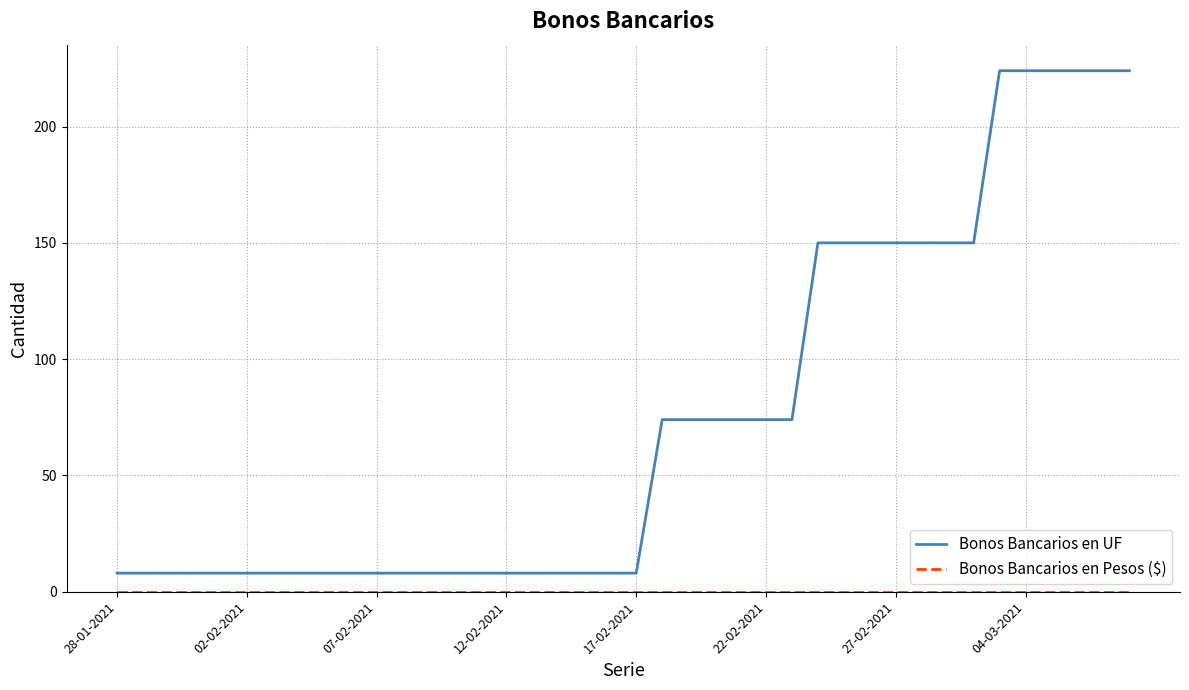

Which series has the largest total across all categories?

Bonos Bancarios en UF